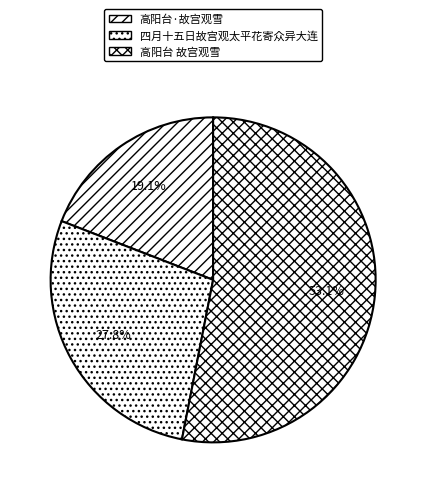

How many segments does this pie chart have?

3